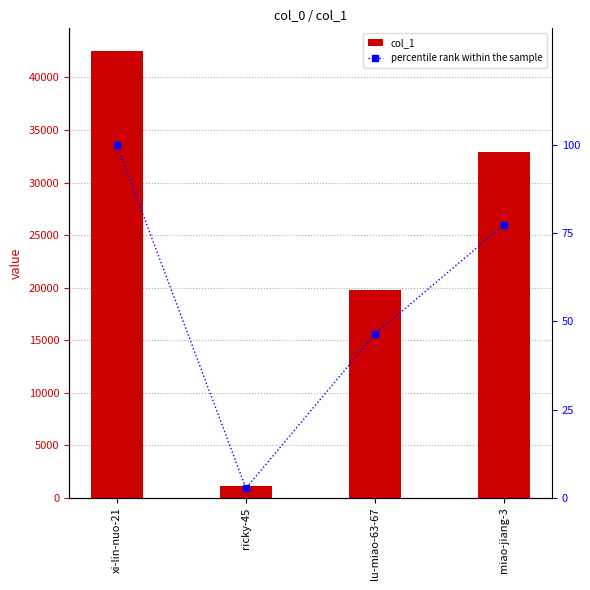

At which label does percentile rank within the sample first exceed 77?

xi-lin-nuo-21